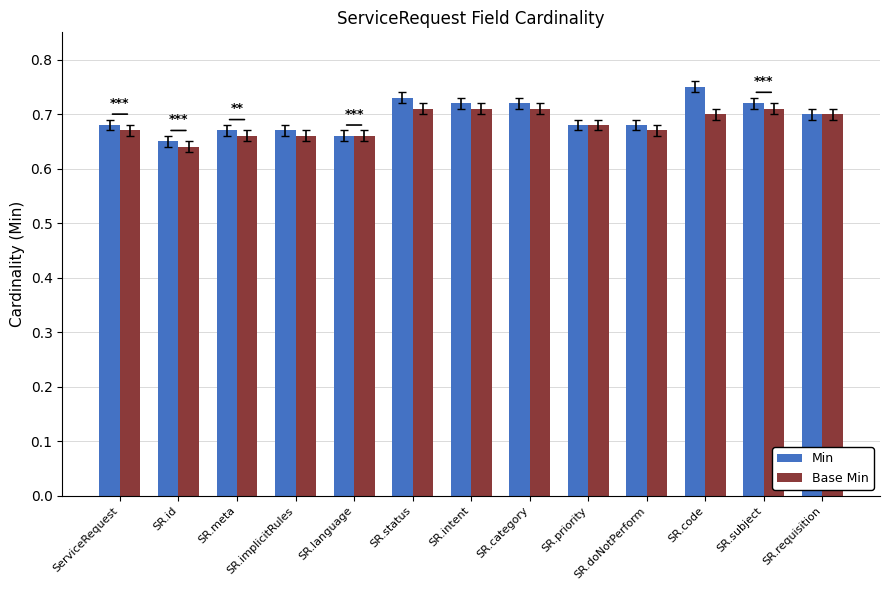

How many groups of bars are there?

13